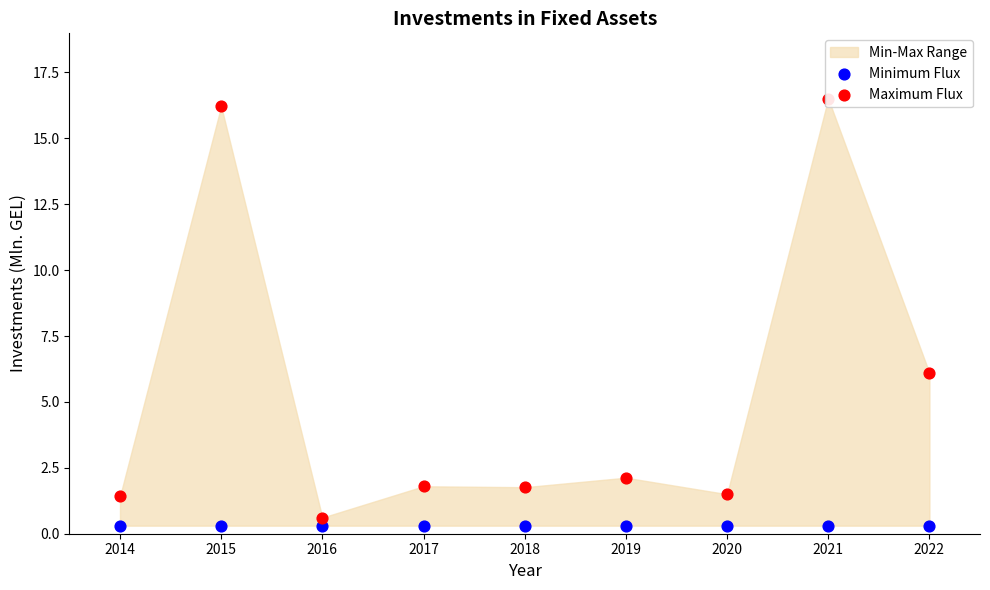

At how many categories does at least one series exceed 12?

2